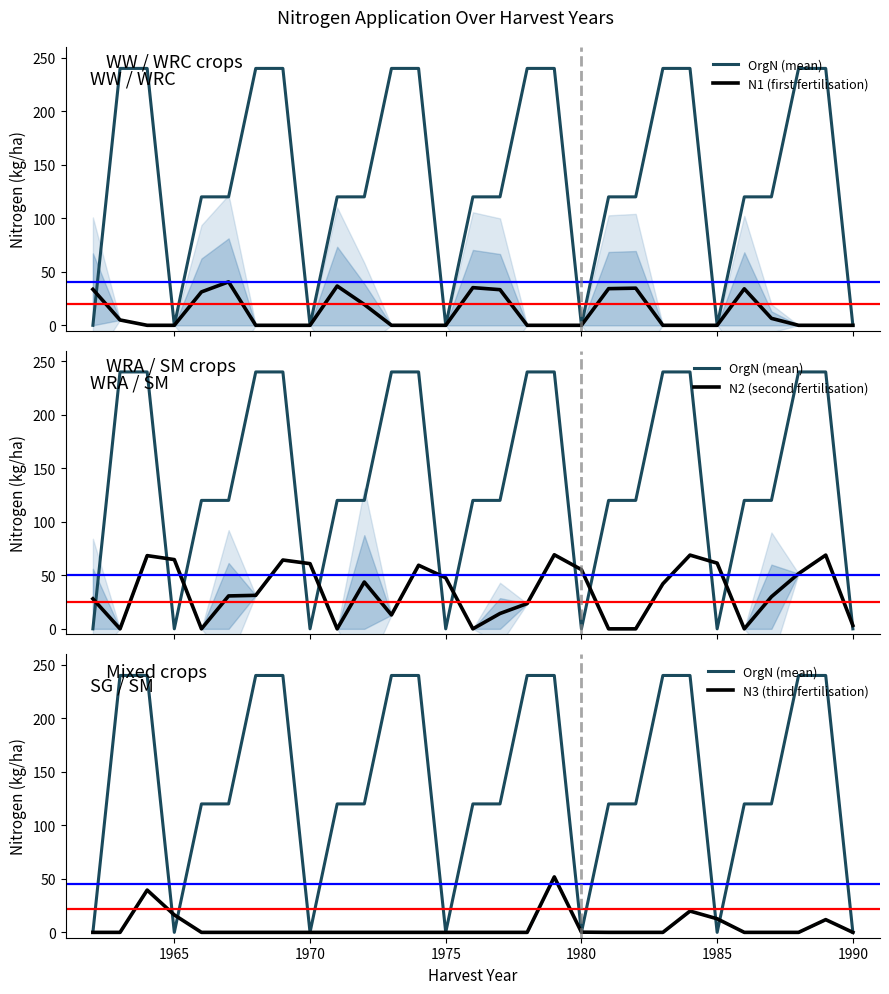

How many data points does each series have?

29